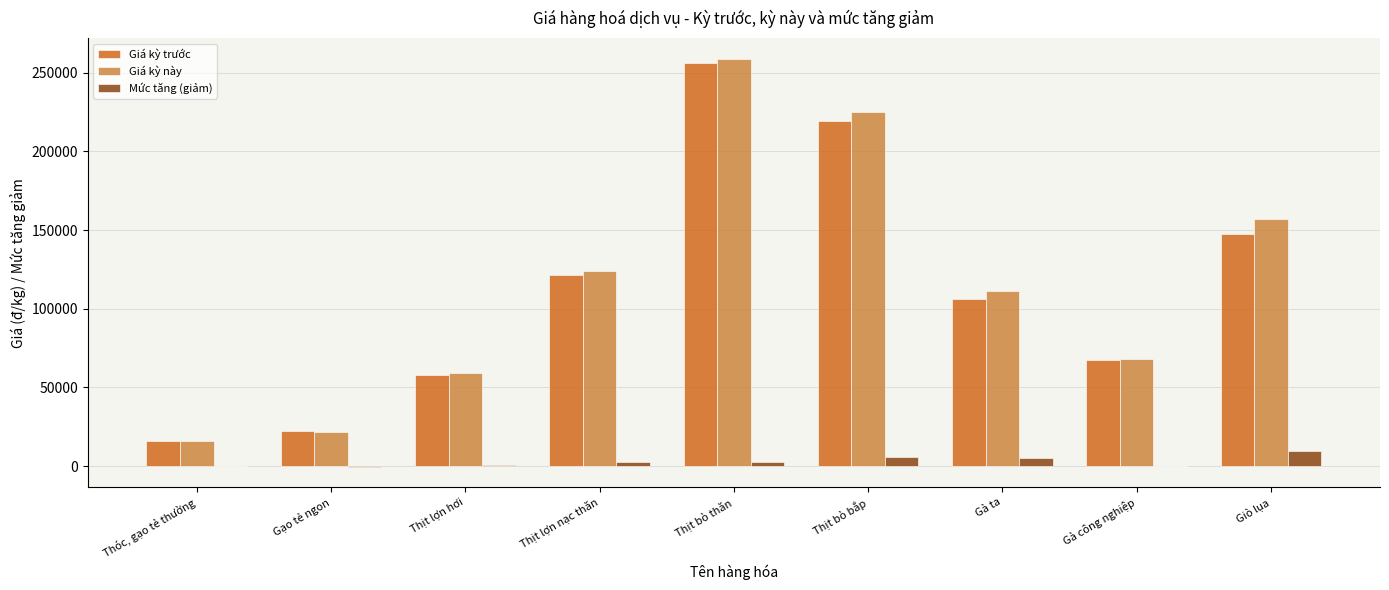

What is the sum of all Giá kỳ trước values?

1014172